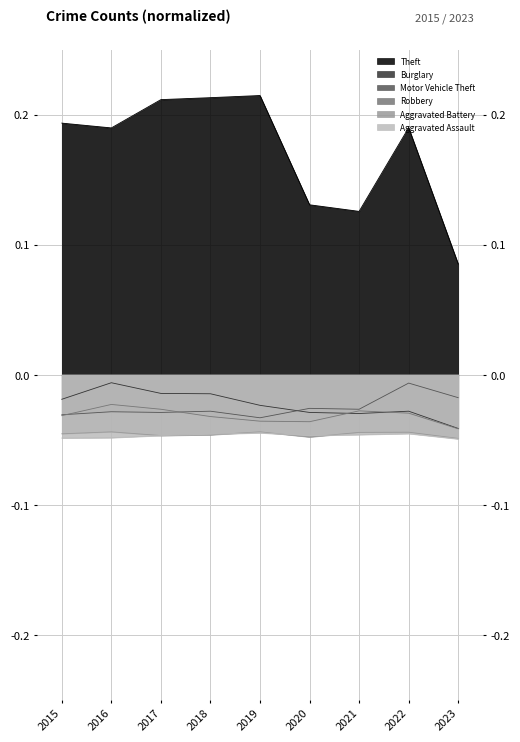

At which label does Theft reach its peak?

2019